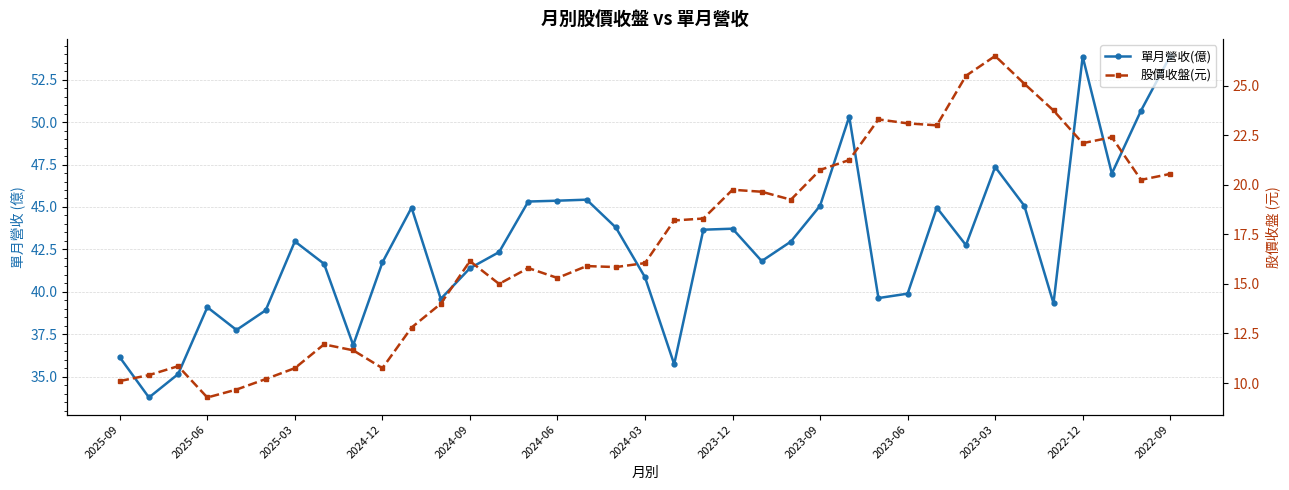

What is the lowest value of the 單月營收(億) series?

33.8